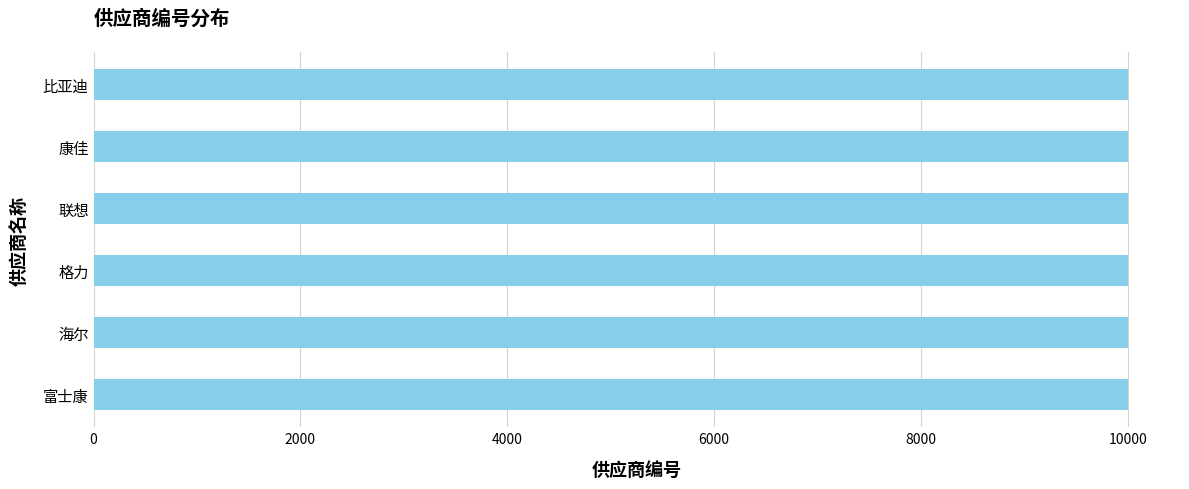

What is the sum of all values?

60015